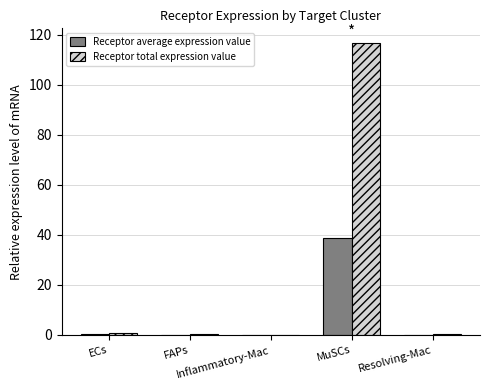

Which series has the largest total across all categories?

Receptor total expression value